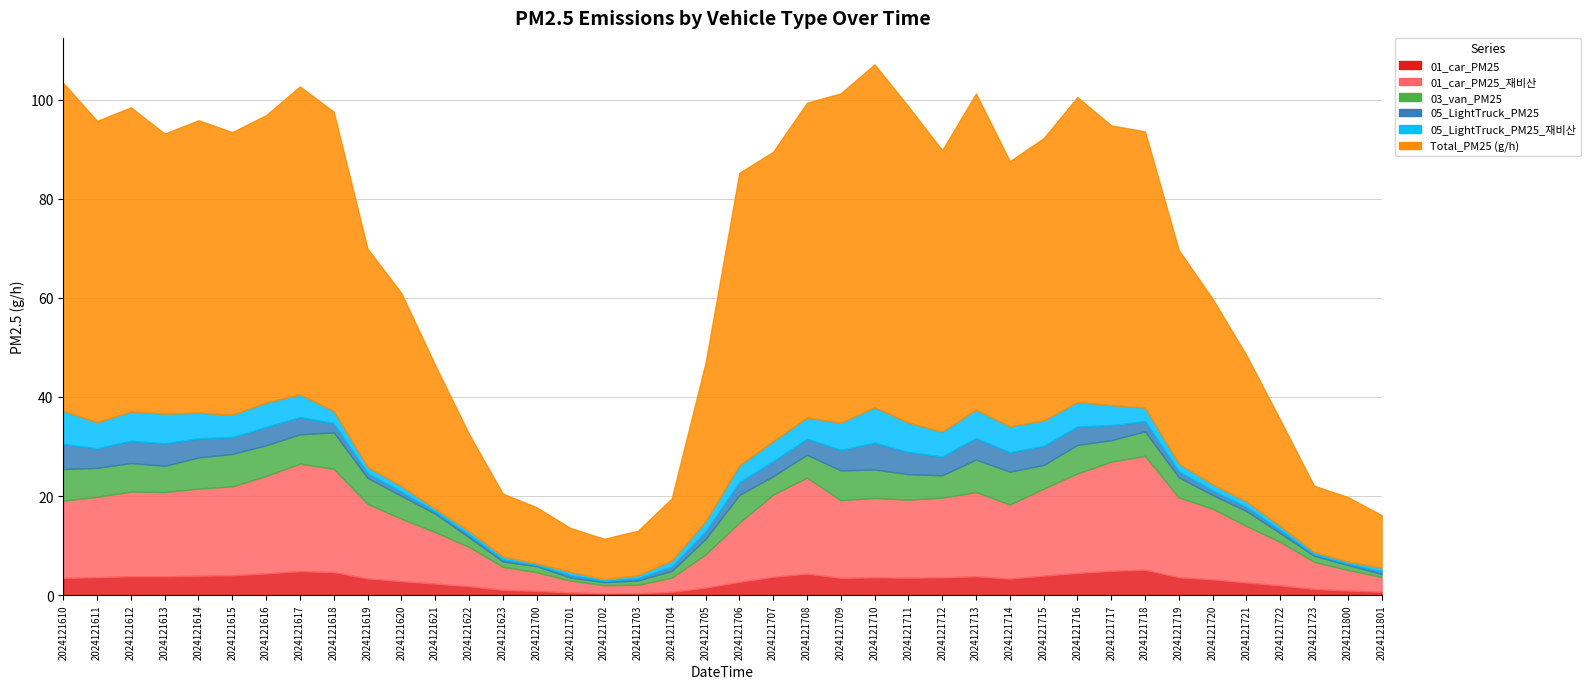

At how many categories does at least one series exceed 11?

36